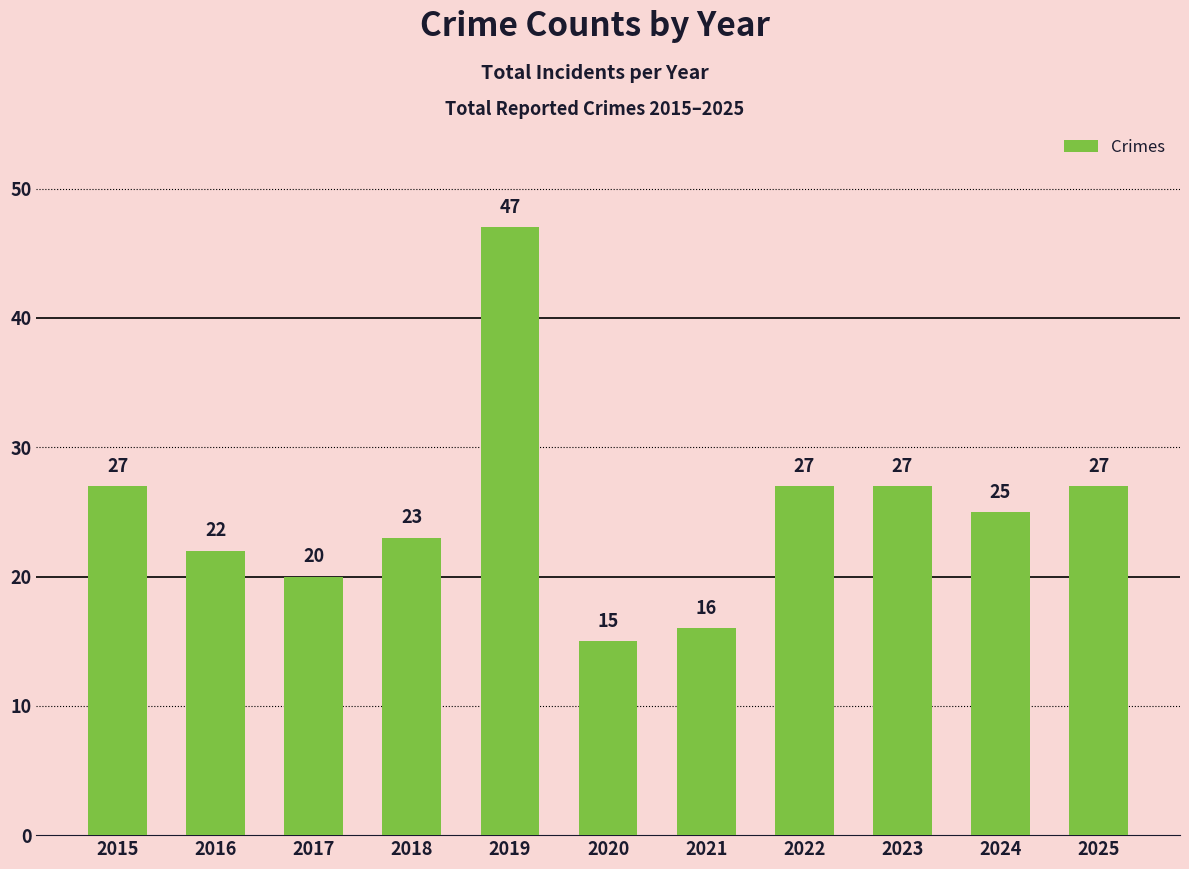

What is the value of the 2nd bar from the left?

22